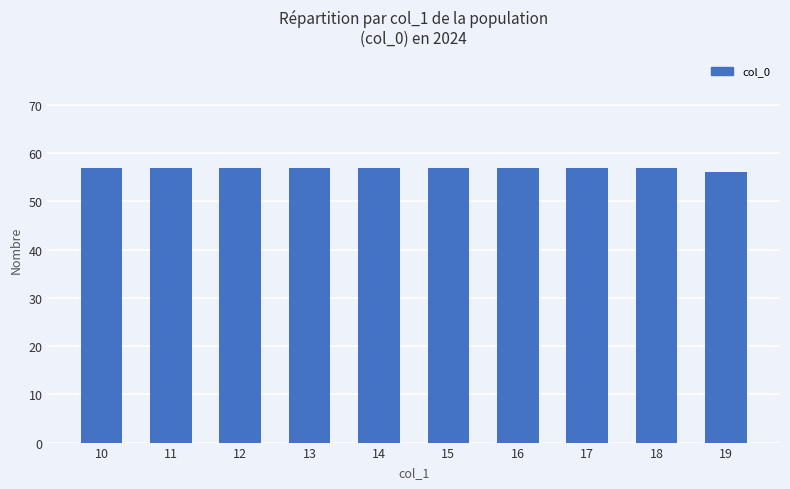

What is the value of the 2nd bar from the left?

57